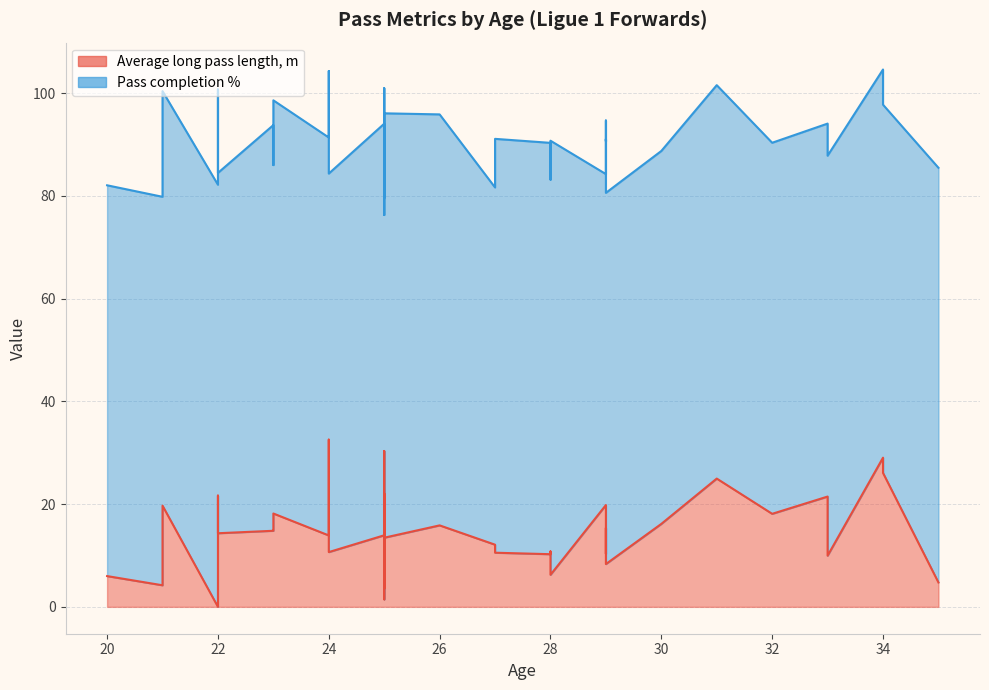

How many interior local valleys does the Pass completion % series have?

14